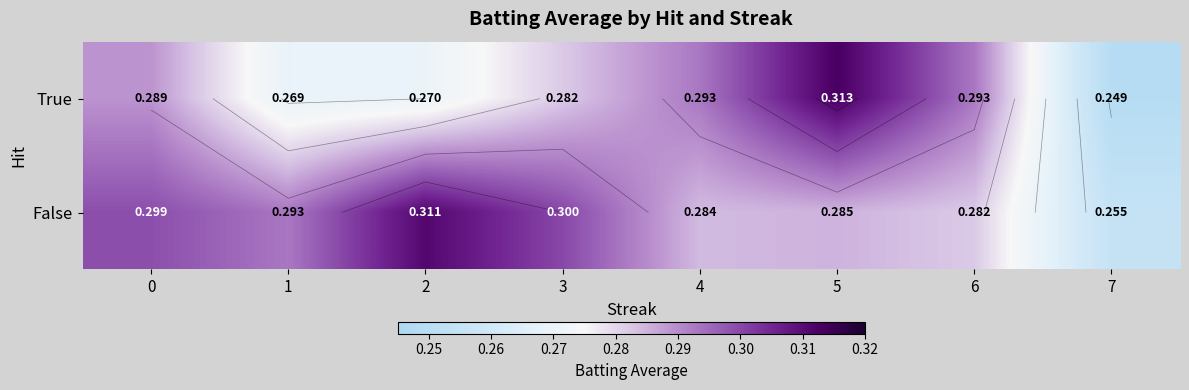

The False series shows 0.3 at 7. True or false?

True